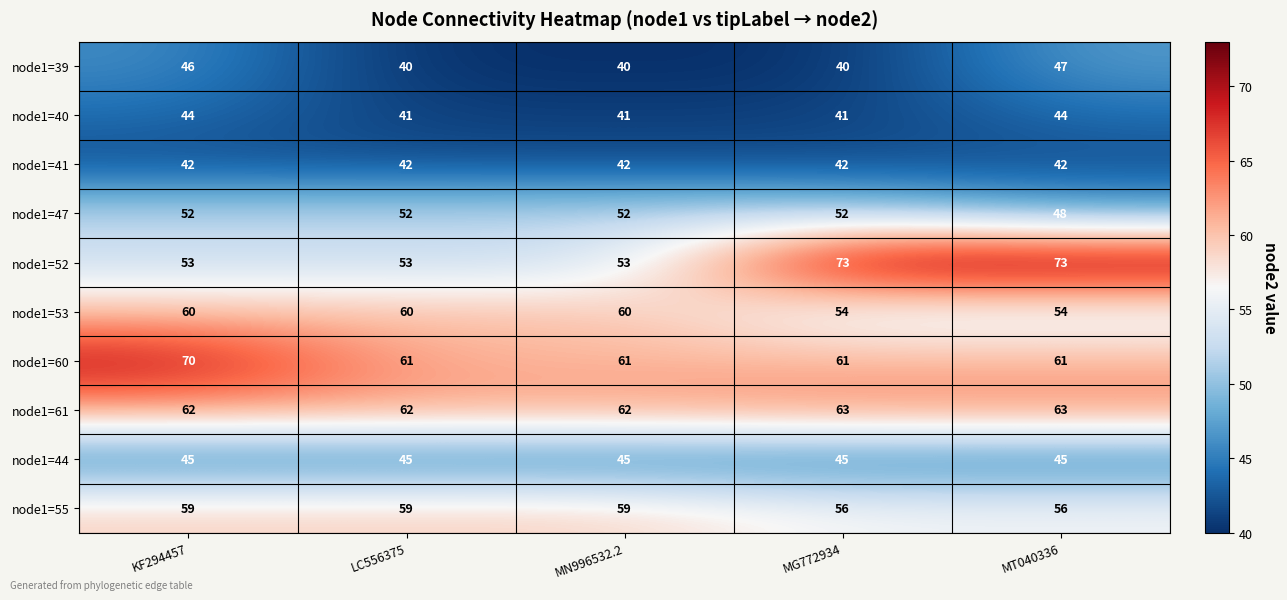

What is the smallest value displayed?

40